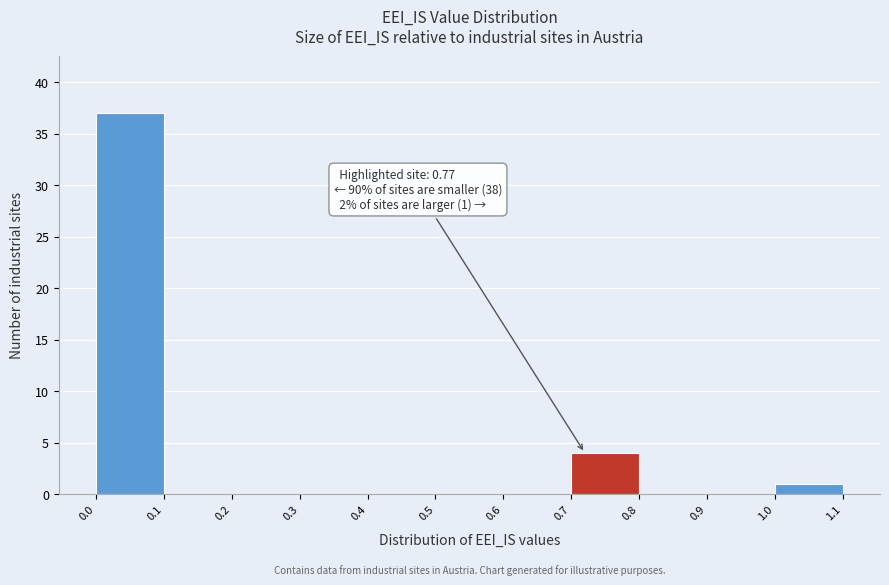

Which range on the x-axis has the tallest bar?

0.0 to 0.1